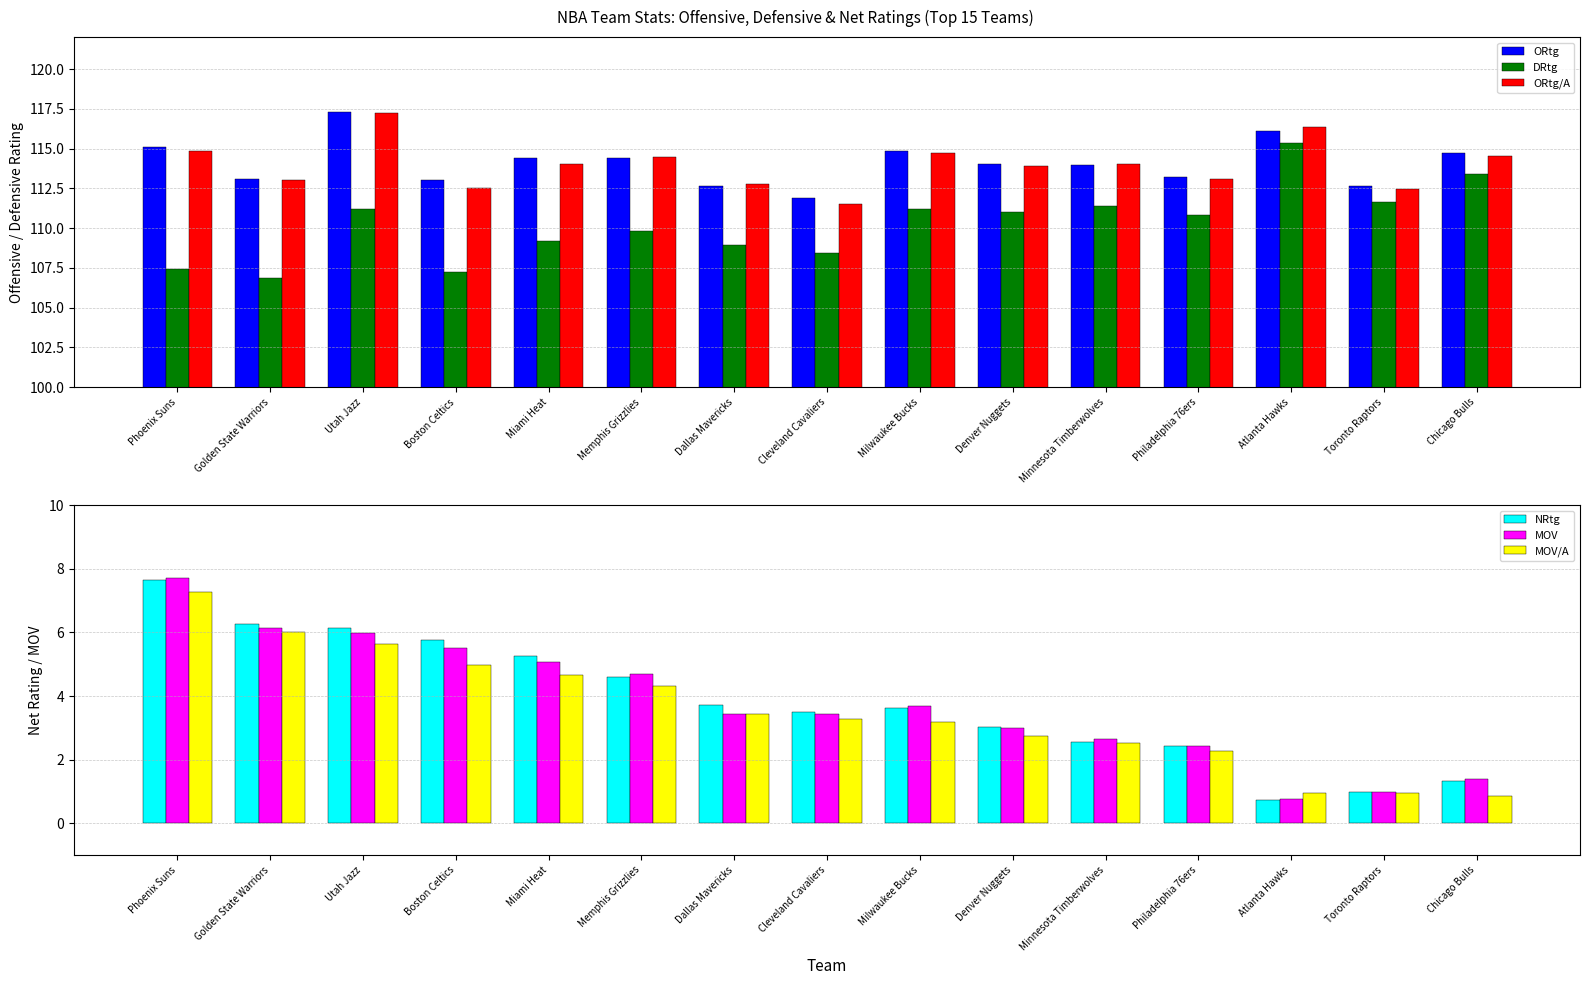

What are all the series names shown in the legend?

ORtg, DRtg, ORtg/A, NRtg, MOV, MOV/A